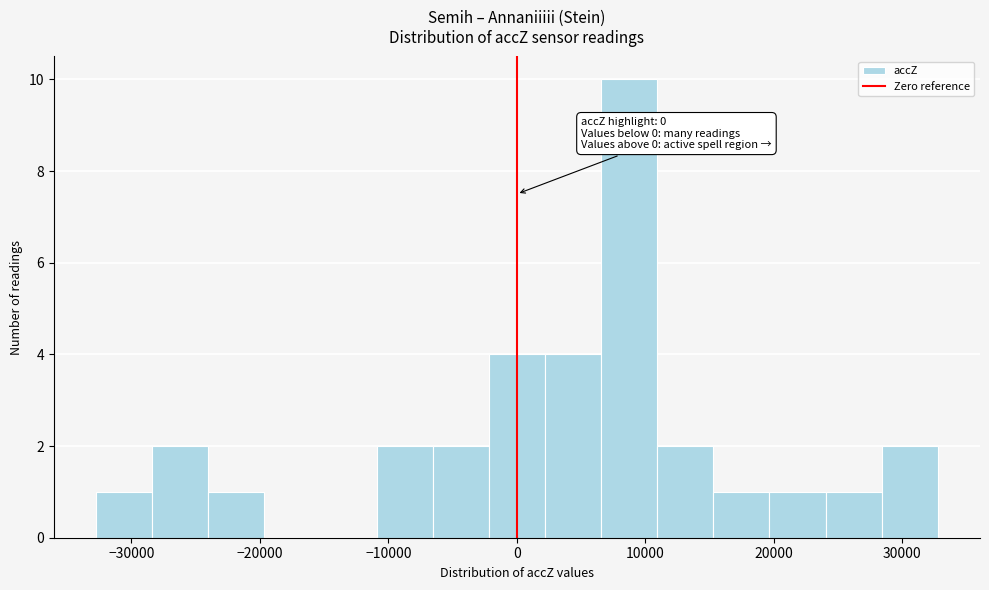

Which range on the x-axis has the tallest bar?

7000 to 11000